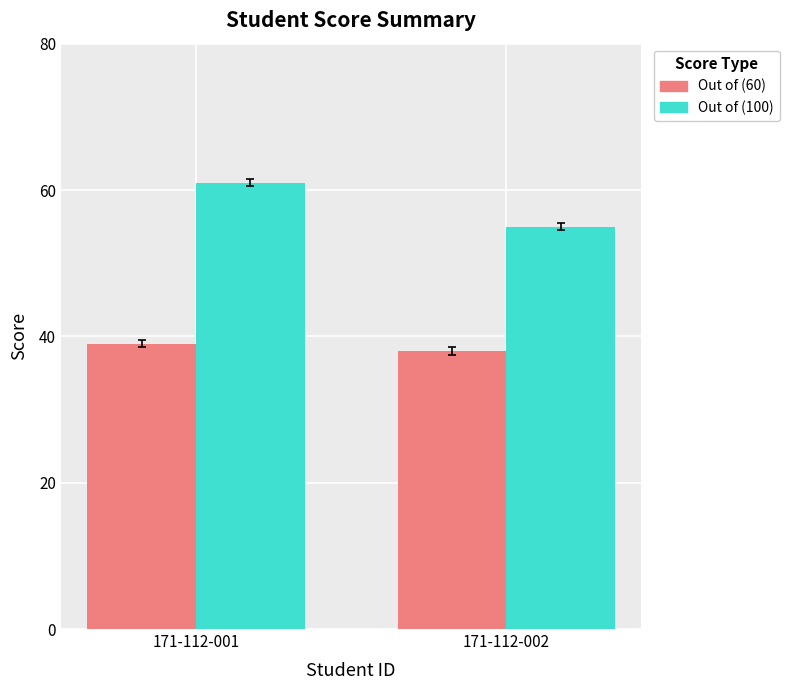

What is the difference between the maximum and minimum values in the Out of (100) series?

6